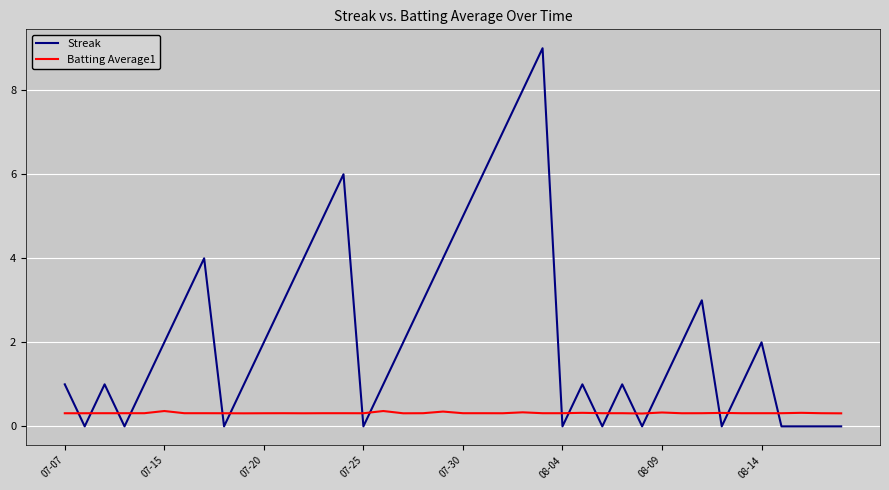

What are all the series names shown in the legend?

Streak, Batting Average1